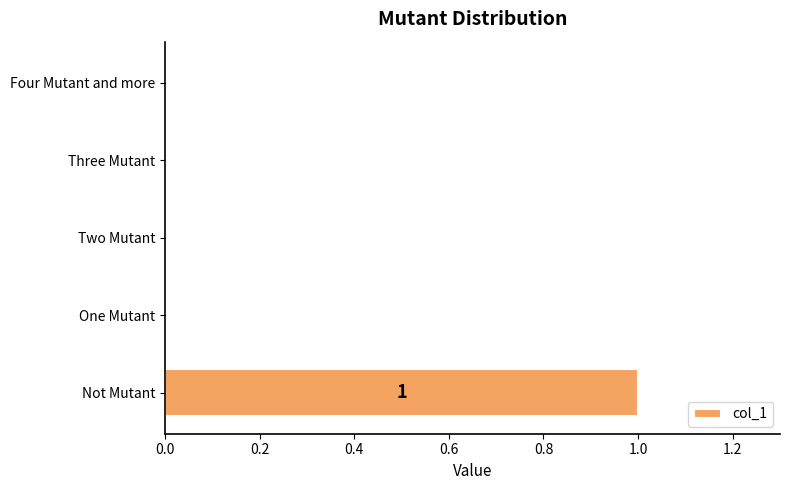

Reading bottom to top, what are all the values shown in this chart?

Not Mutant=1	One Mutant=0	Two Mutant=0	Three Mutant=0	Four Mutant and more=0